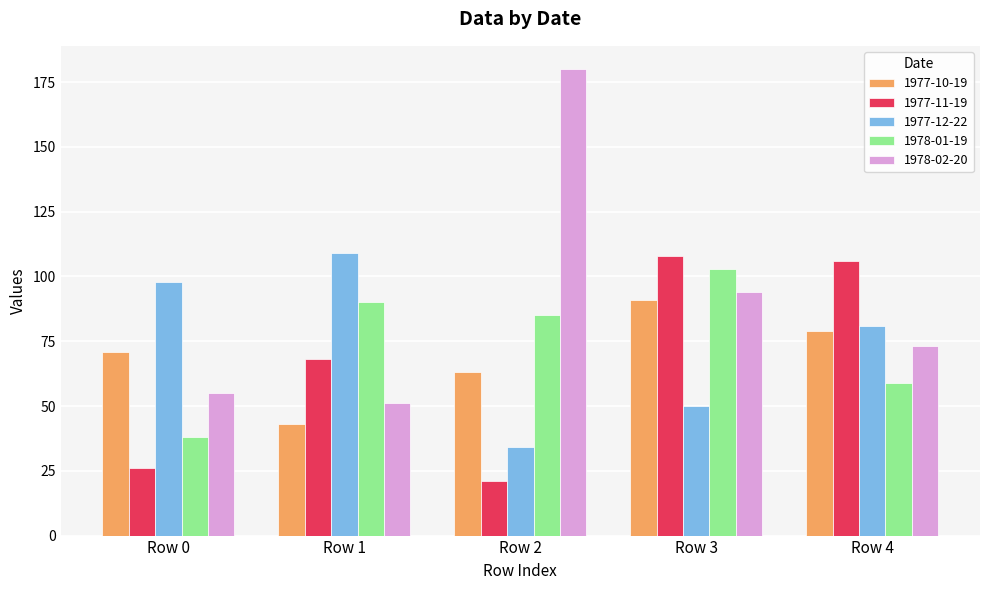

Read the 1978-01-19 value at Row 1, to the nearest 5.

90